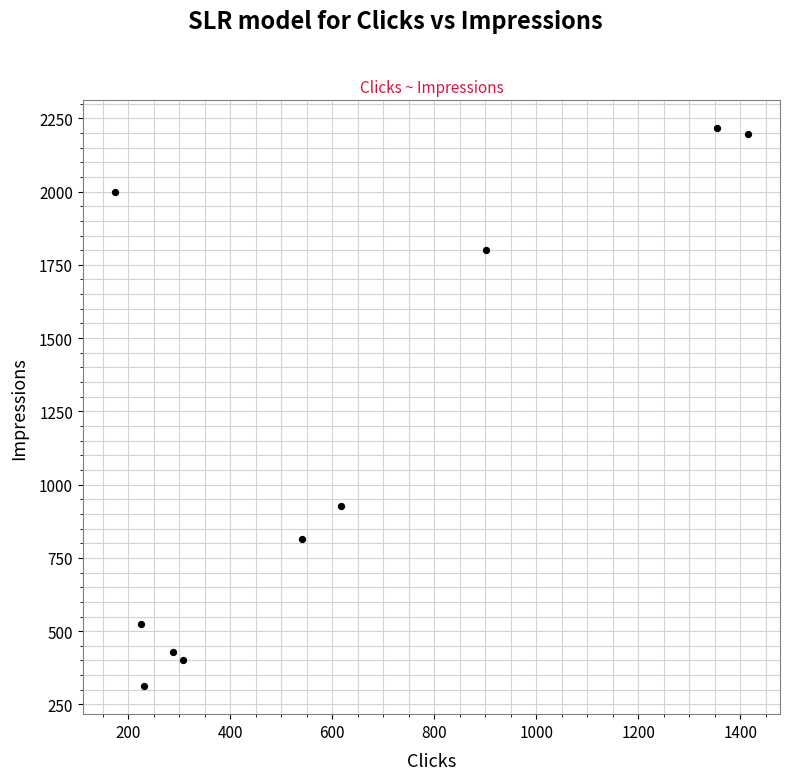

What Y value in the scatter plot is closest to 1264?

928